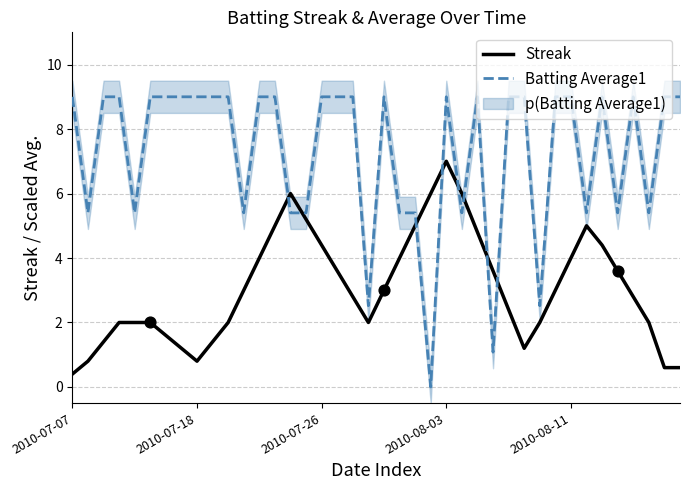

At how many categories does at least one series exceed 2?

40